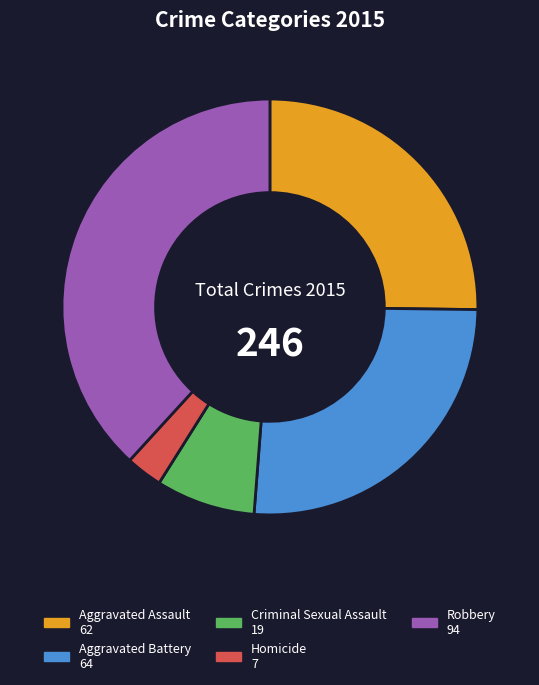

Rank the categories by value from highest to lowest.

Robbery, Aggravated Battery, Aggravated Assault, Criminal Sexual Assault, Homicide